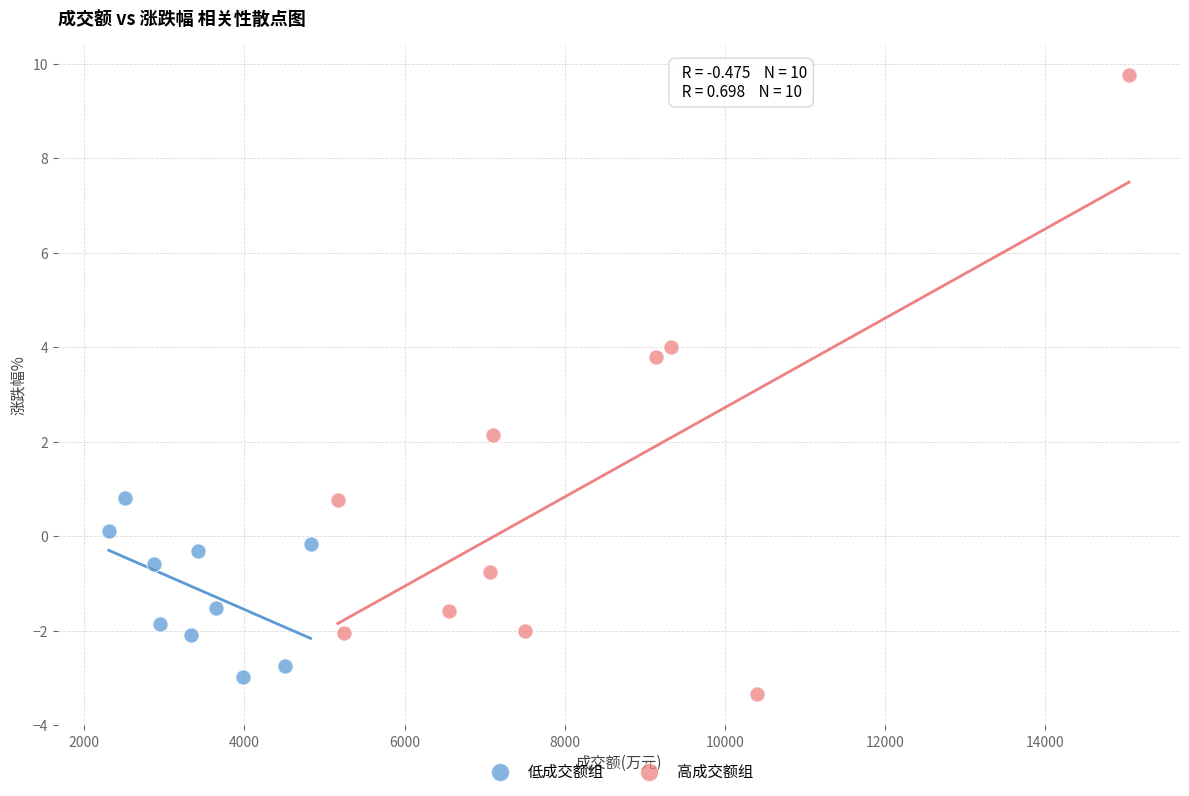

Which series has the widest spread of Y values?

高成交额组